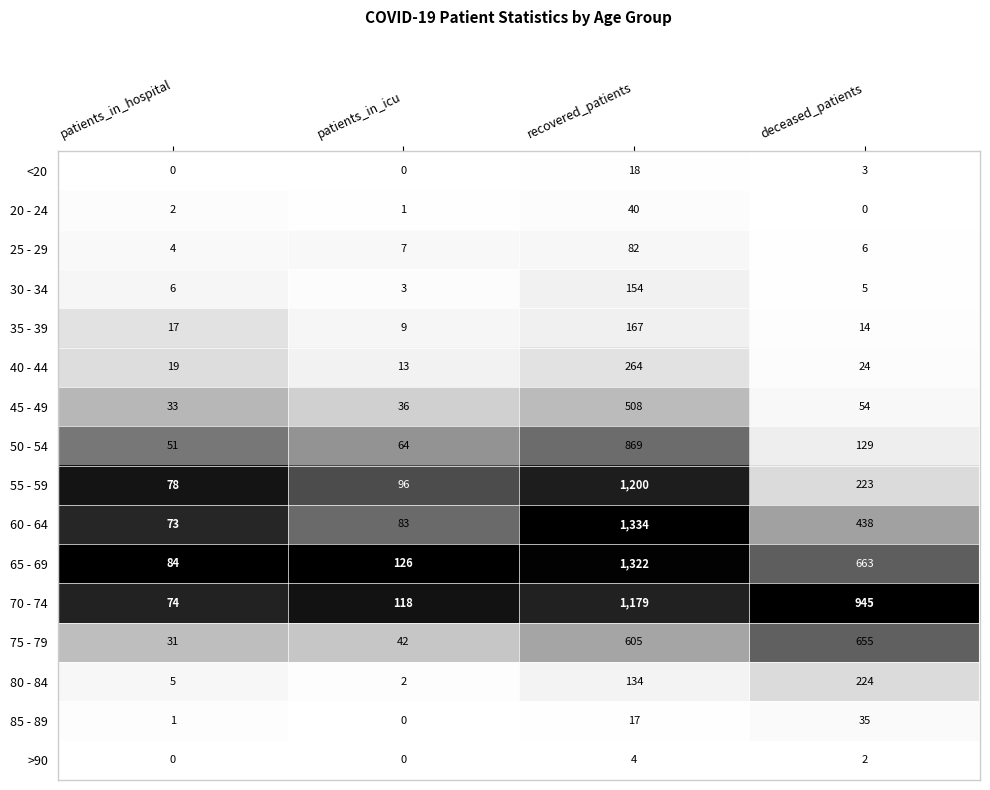

Which series has the largest total across all categories?

70 - 74